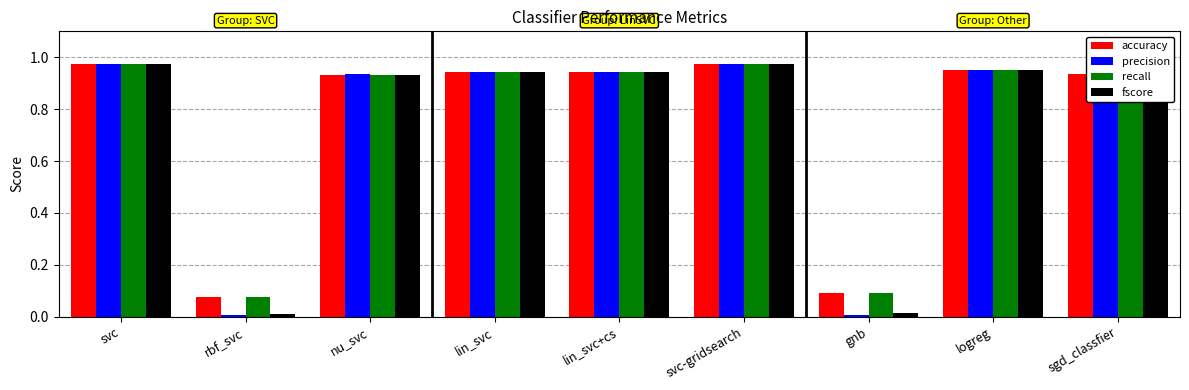

Which series has the widest spread of values?

precision